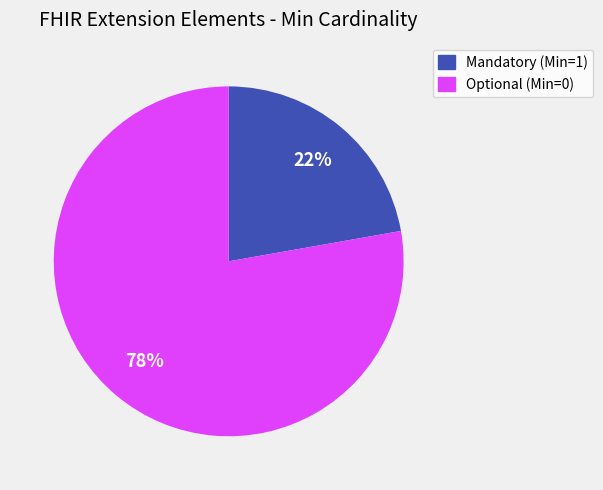

To the nearest percent, what is the average slice percentage?

50%